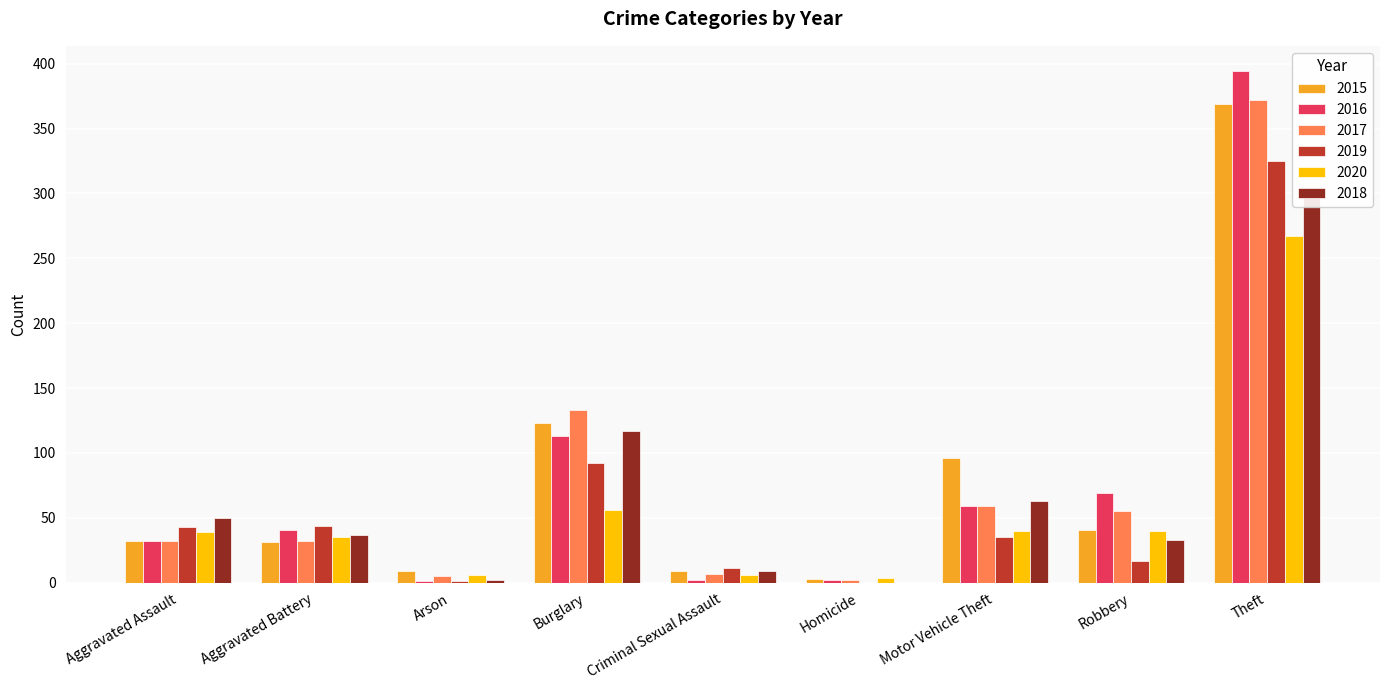

Reading left to right, transcribe all the data shown in this chart.

2015: Aggravated Assault=32	Aggravated Battery=31	Arson=9	Burglary=123	Criminal Sexual Assault=9	Homicide=3	Motor Vehicle Theft=96	Robbery=41	Theft=369
2016: Aggravated Assault=32	Aggravated Battery=41	Arson=1	Burglary=113	Criminal Sexual Assault=2	Homicide=2	Motor Vehicle Theft=59	Robbery=69	Theft=394
2017: Aggravated Assault=32	Aggravated Battery=32	Arson=5	Burglary=133	Criminal Sexual Assault=7	Homicide=2	Motor Vehicle Theft=59	Robbery=55	Theft=372
2019: Aggravated Assault=43	Aggravated Battery=44	Arson=1	Burglary=92	Criminal Sexual Assault=11	Homicide=0	Motor Vehicle Theft=35	Robbery=17	Theft=325
2020: Aggravated Assault=39	Aggravated Battery=35	Arson=6	Burglary=56	Criminal Sexual Assault=6	Homicide=4	Motor Vehicle Theft=40	Robbery=40	Theft=267
2018: Aggravated Assault=50	Aggravated Battery=37	Arson=2	Burglary=117	Criminal Sexual Assault=9	Homicide=0	Motor Vehicle Theft=63	Robbery=33	Theft=305